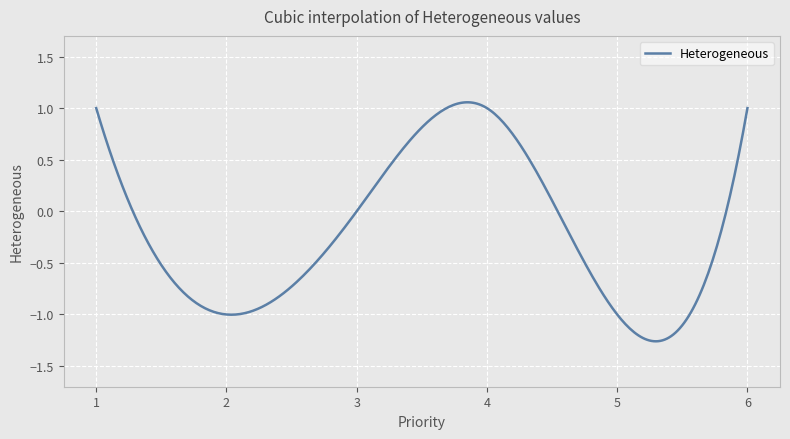

What is the difference between the maximum and minimum values?

2.3